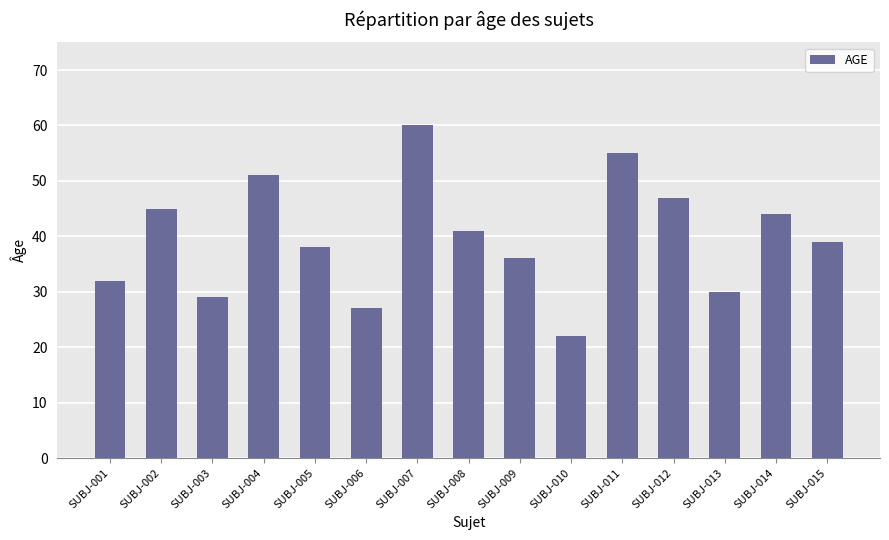

Are the bars horizontal?

No